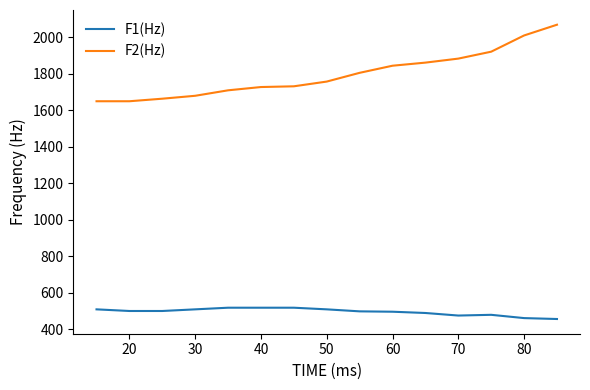

List the series in order of their peak value, highest first.

F2(Hz), F1(Hz)